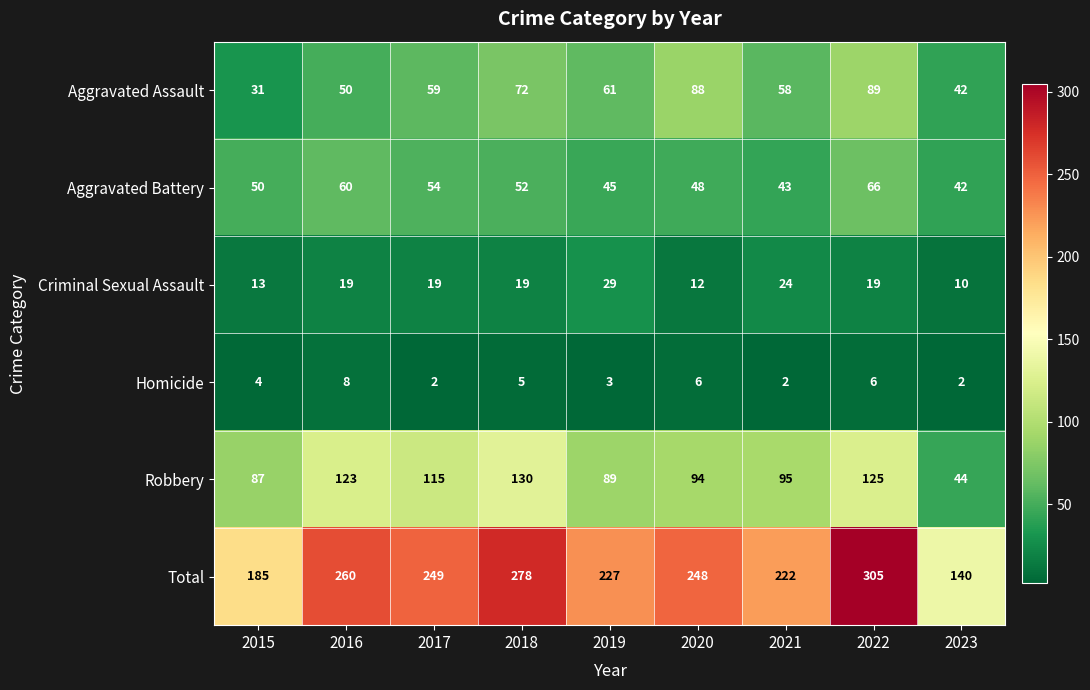

The Total series shows 62 at 2018. True or false?

False